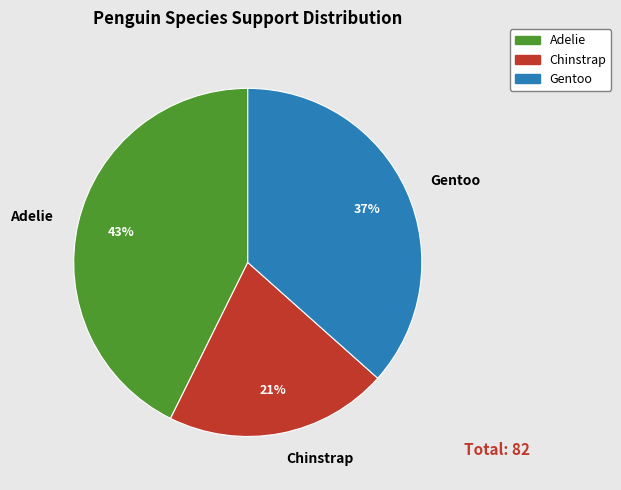

Which has a higher value, Gentoo or Adelie?

Adelie